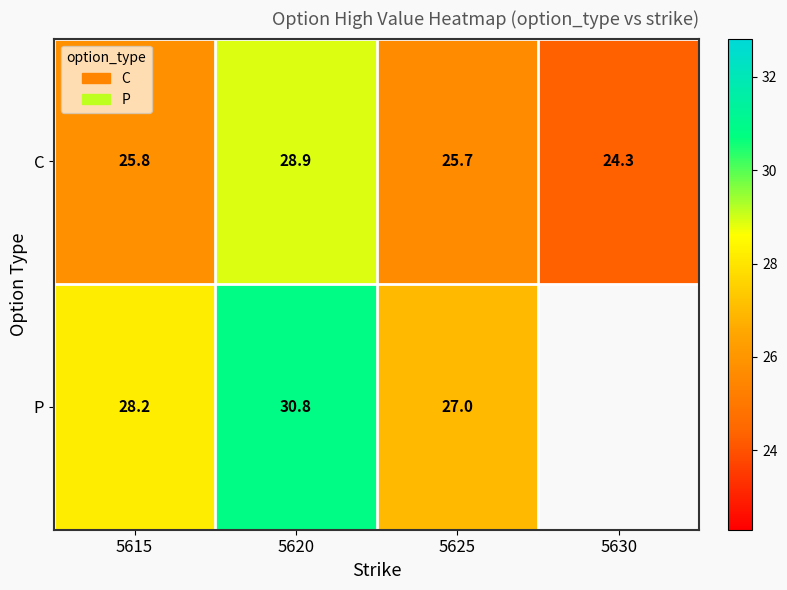

Where is C nearest to the value 26?

5615